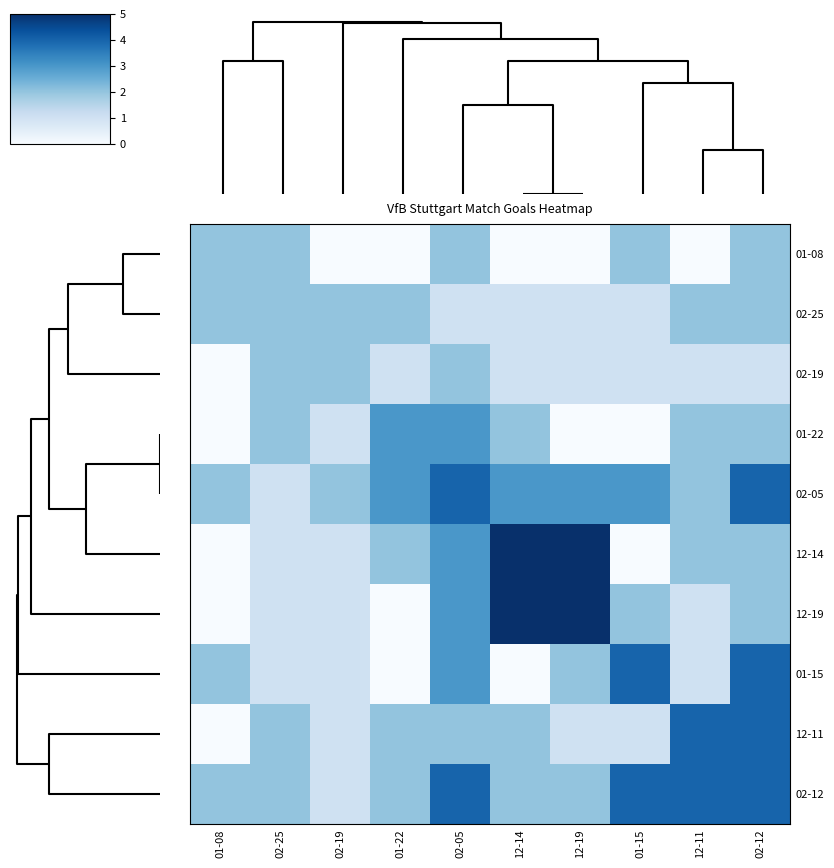

List the series in order of their peak value, highest first.

12-14, 12-19, 02-05, 01-15, 12-11, 02-12, 01-22, 01-08, 02-25, 02-19